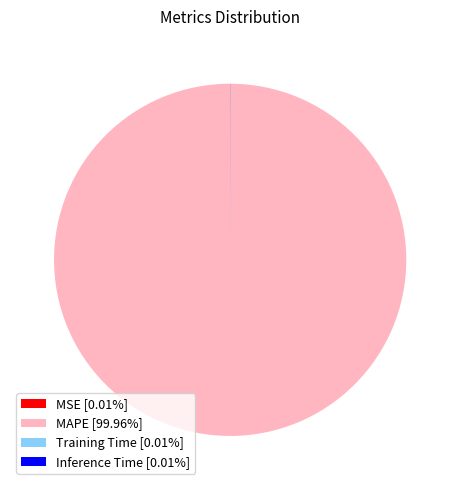

Is MAPE [99.96%] the majority of the pie?

Yes